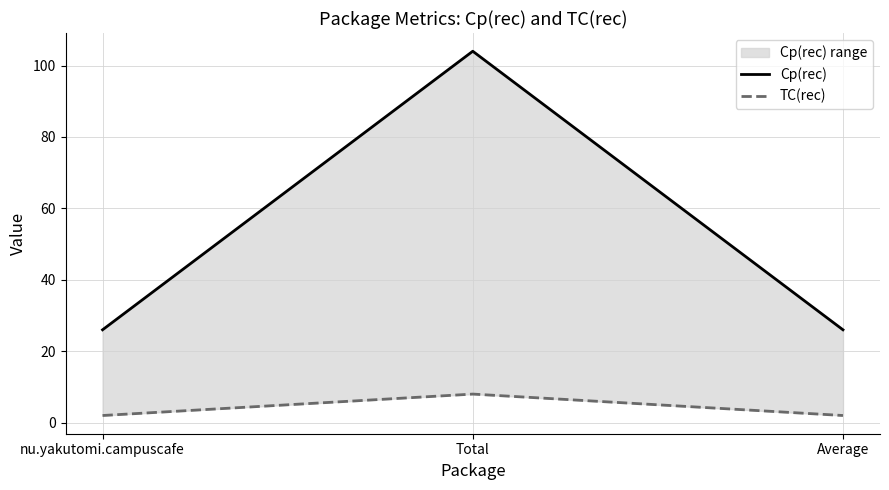

Does the chart have visible grid lines?

Yes